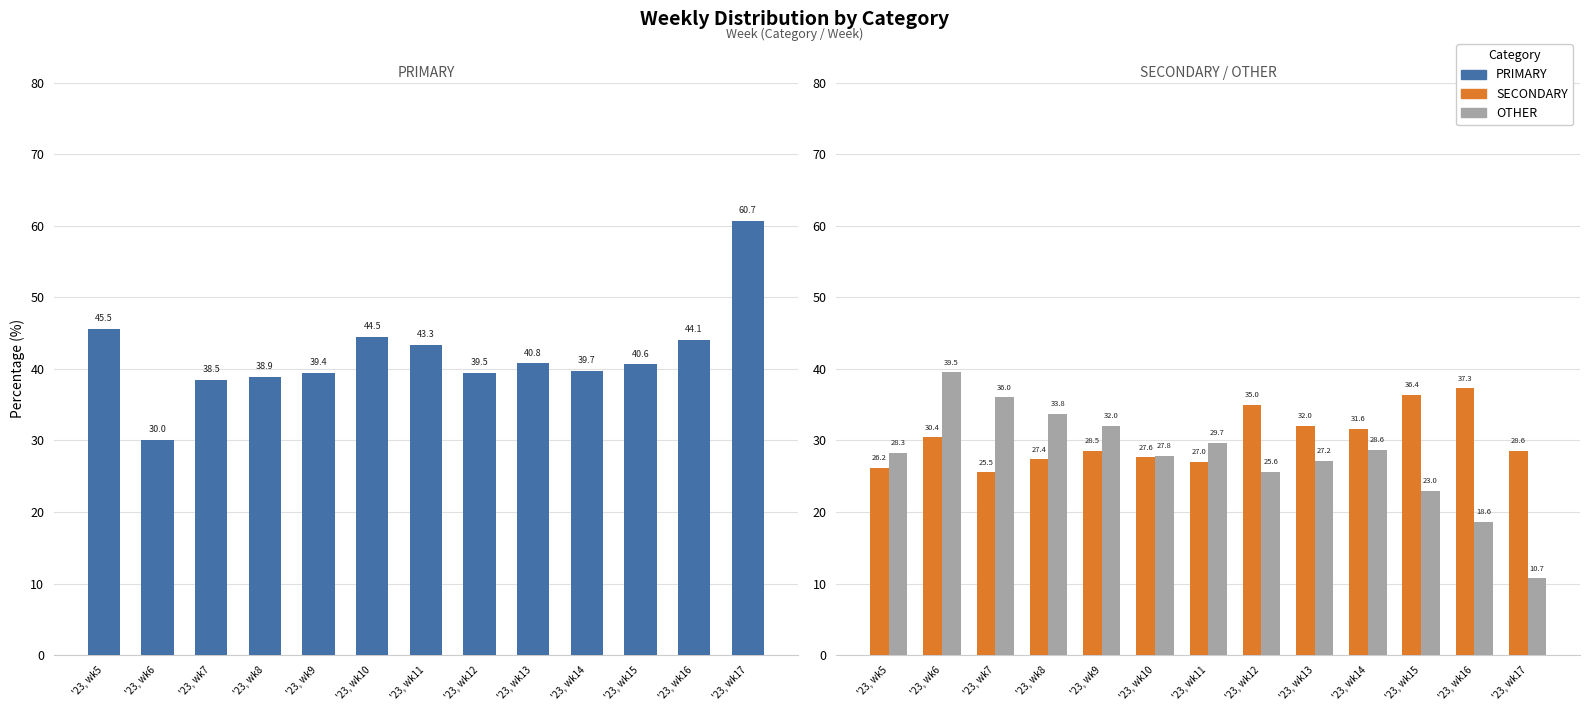

List the series in order of their overall mean, lowest first.

OTHER, SECONDARY, PRIMARY